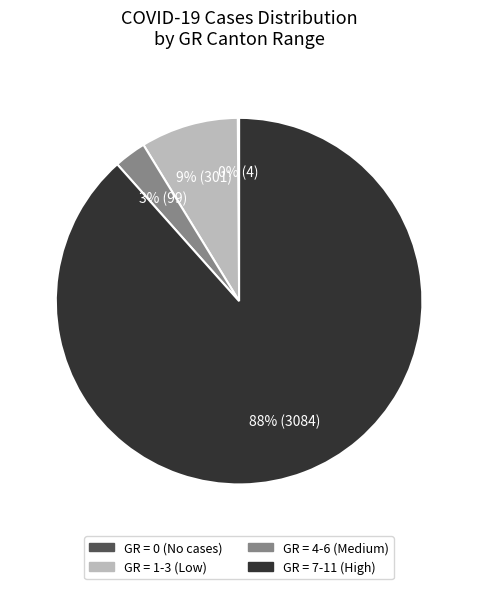

Is there a majority slice in this chart?

Yes